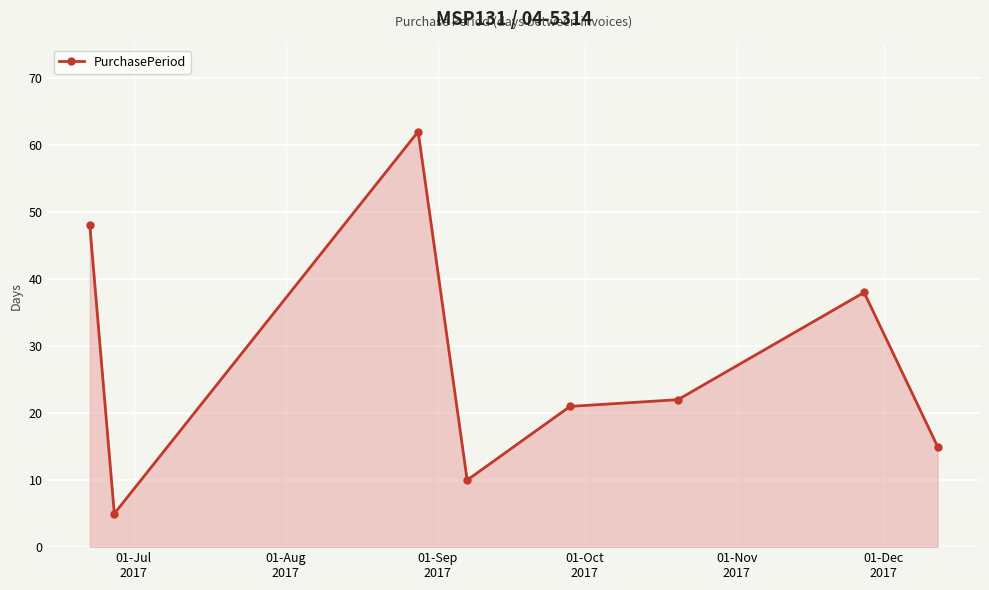

What is the value of the 8th point from the left?

15